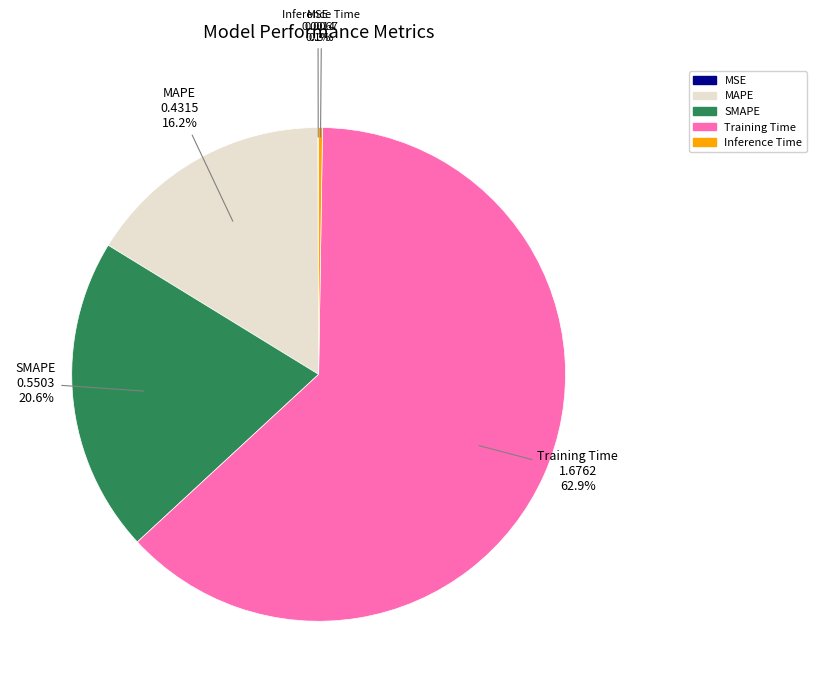

Between Training Time and MAPE, which is larger?

Training Time